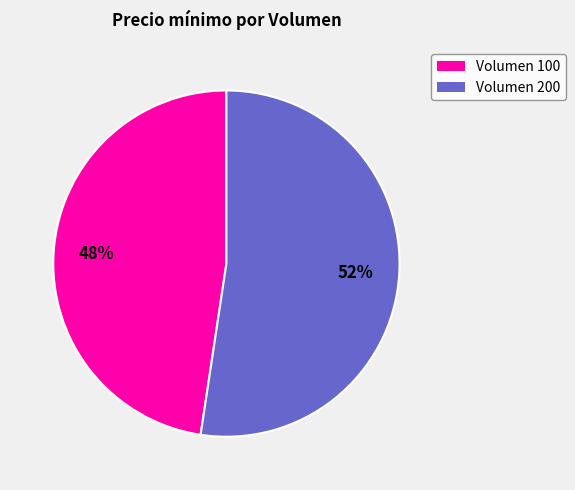

Is there any slice that represents more than half of the pie?

Yes